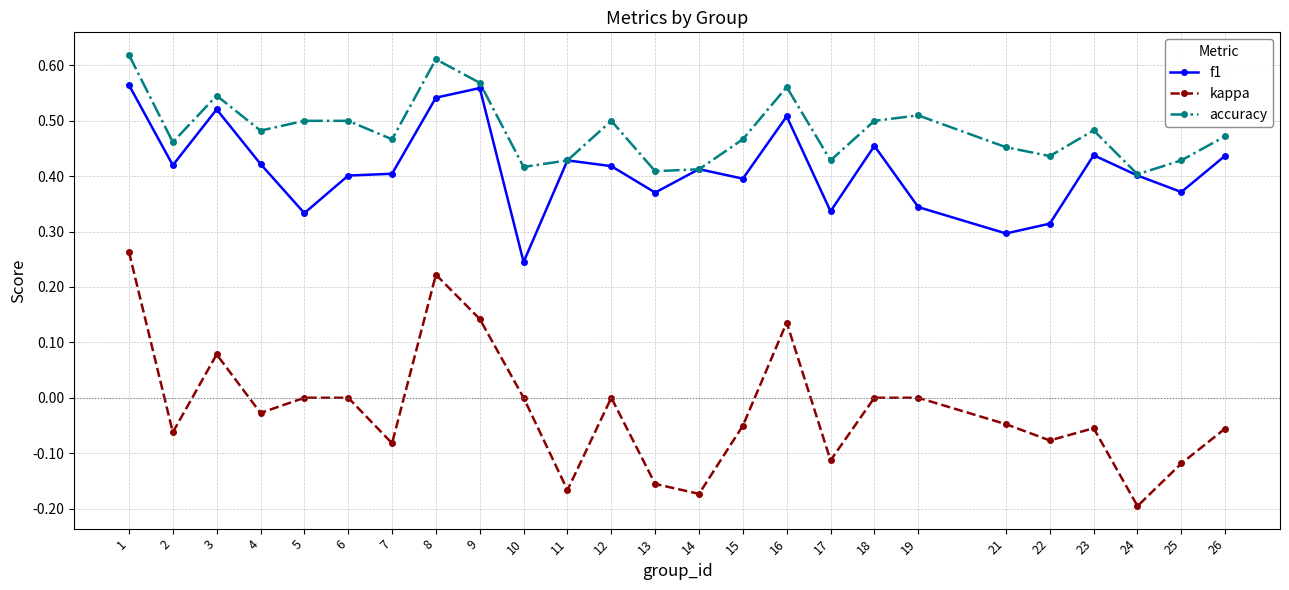

Which series has the largest total across all categories?

accuracy